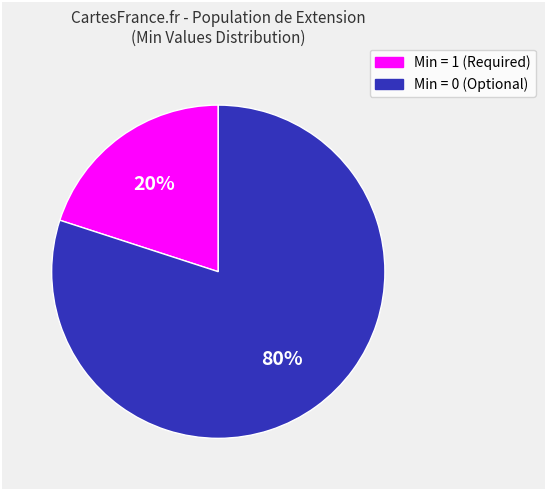

Rank the categories by value from highest to lowest.

Min = 0 (Optional), Min = 1 (Required)